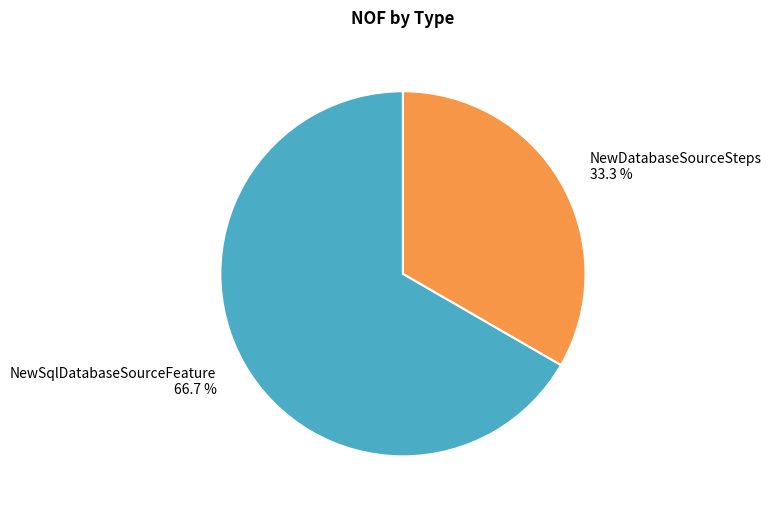

Does NewSqlDatabaseSourceFeature represent more than half of the total?

Yes